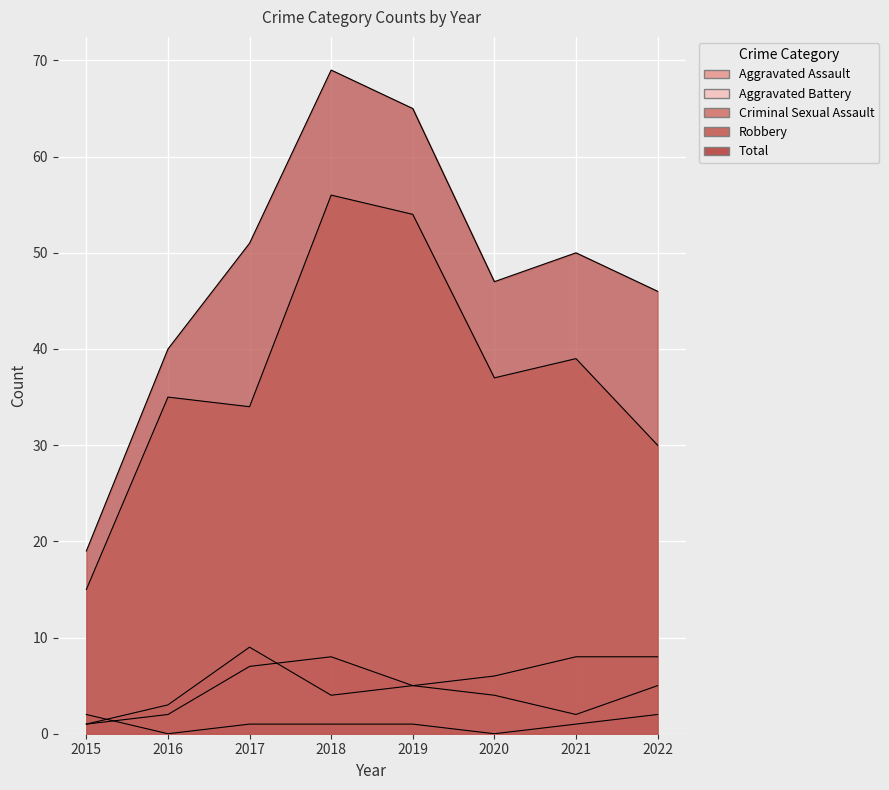

What is the average value of the Aggravated Battery series?

6